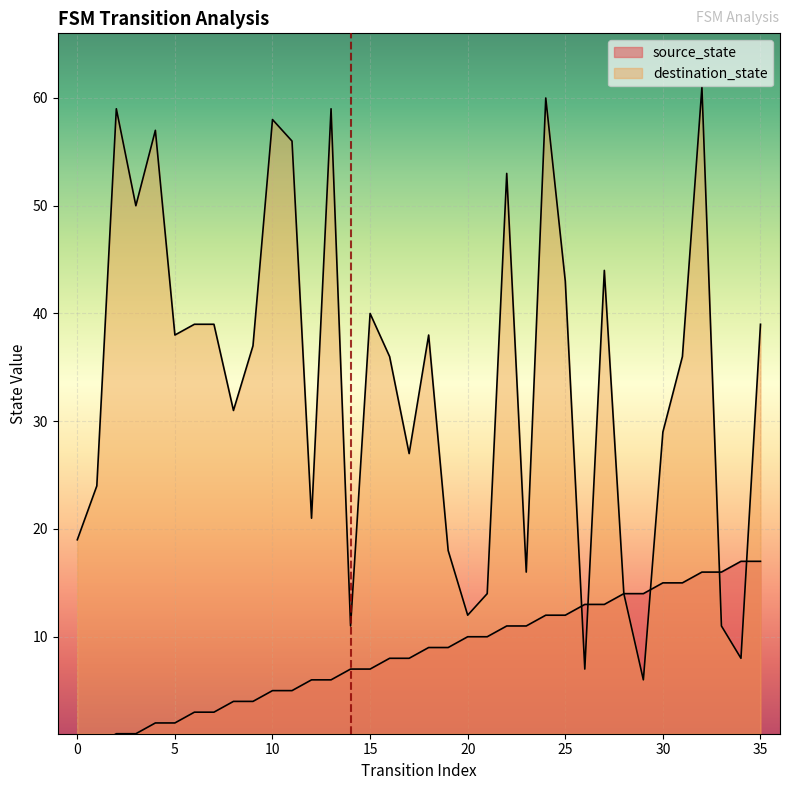

Which has a higher value, 22 or 10?

22